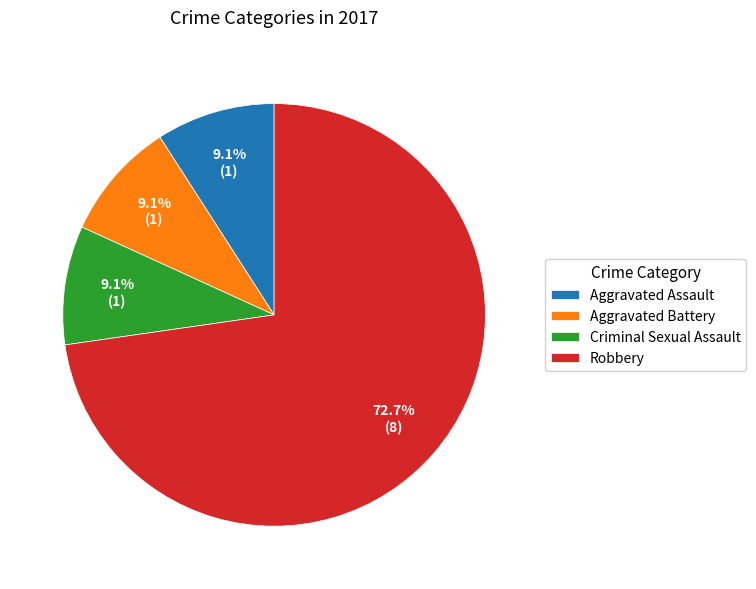

To the nearest percent, what portion does Criminal Sexual Assault represent?

9%